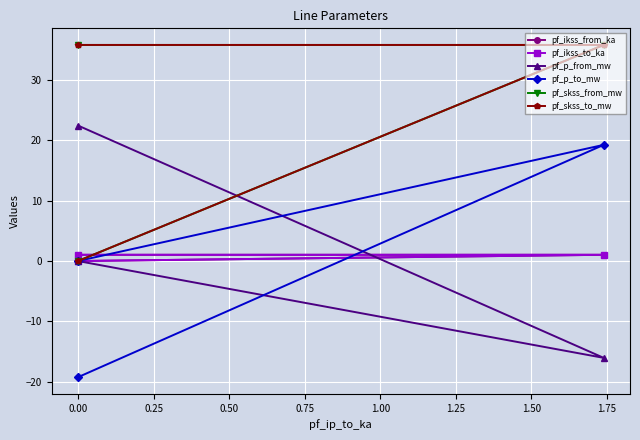

Which series has the largest total across all categories?

pf_skss_from_mw